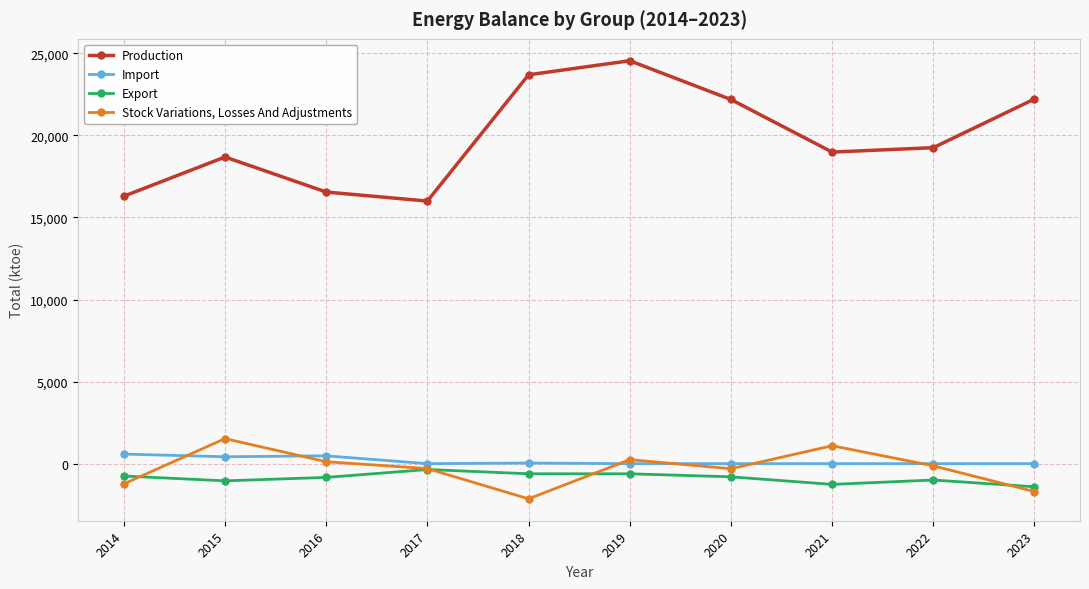

What is the spread (max minus min) of values at 2023?

23917.7